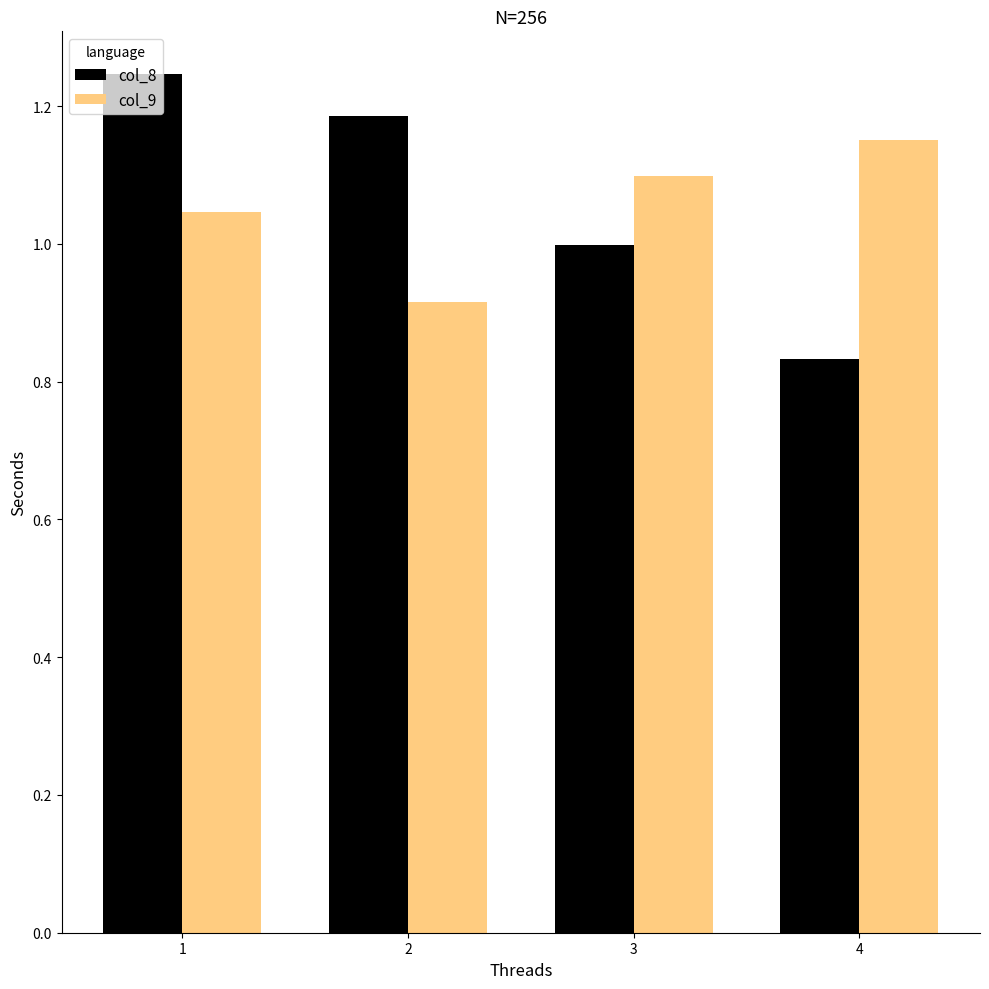

Which series has the largest total across all categories?

col_8